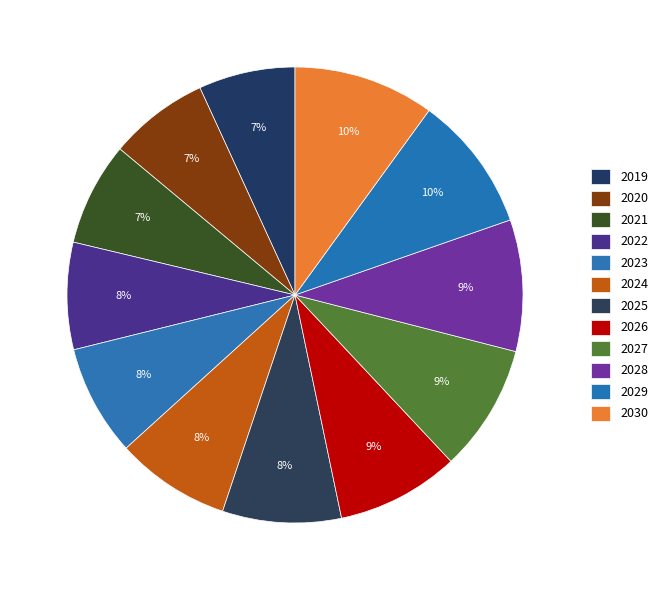

How many slices are in this pie chart?

12